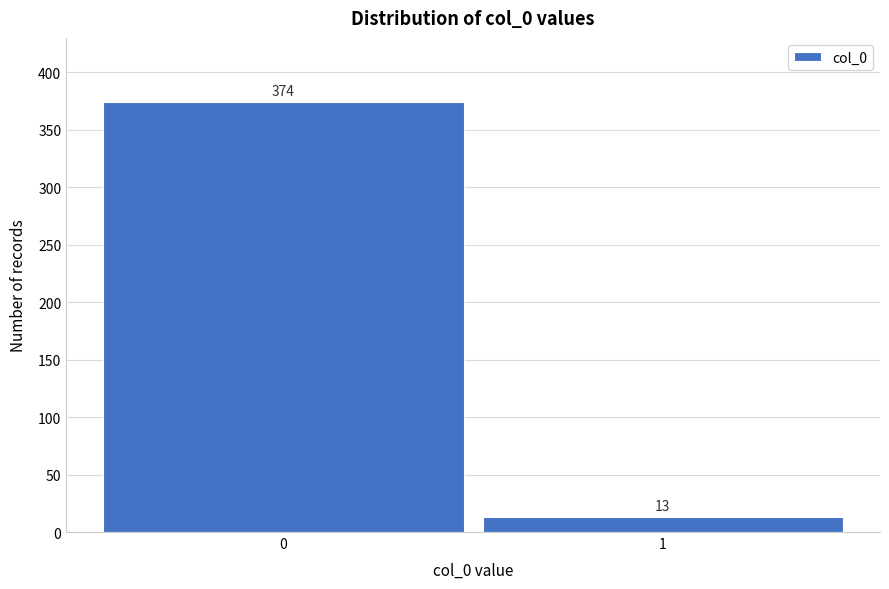

Reading right to left, what are all the values shown in this chart?

1=13	0=374